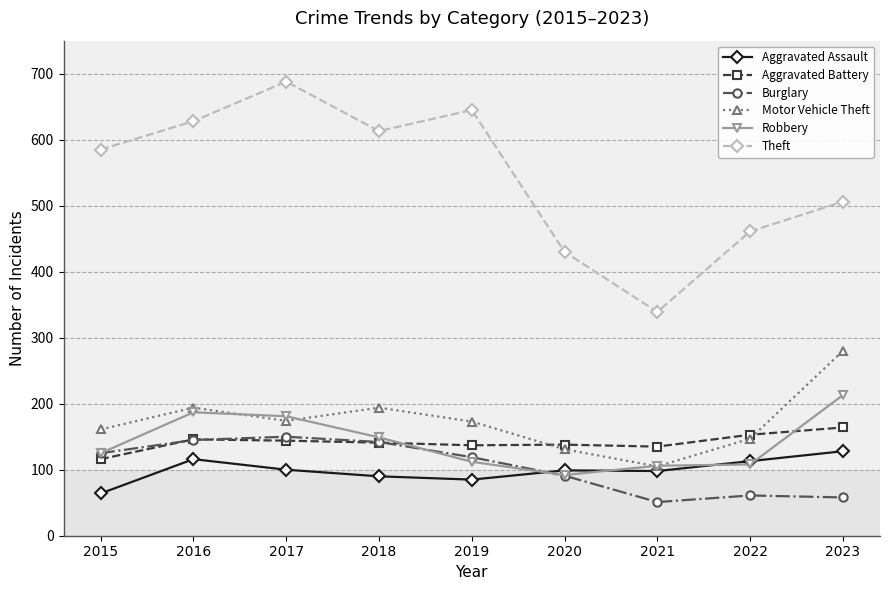

Is the value of Theft at 2016 greater than the value of Aggravated Battery at 2019?

Yes